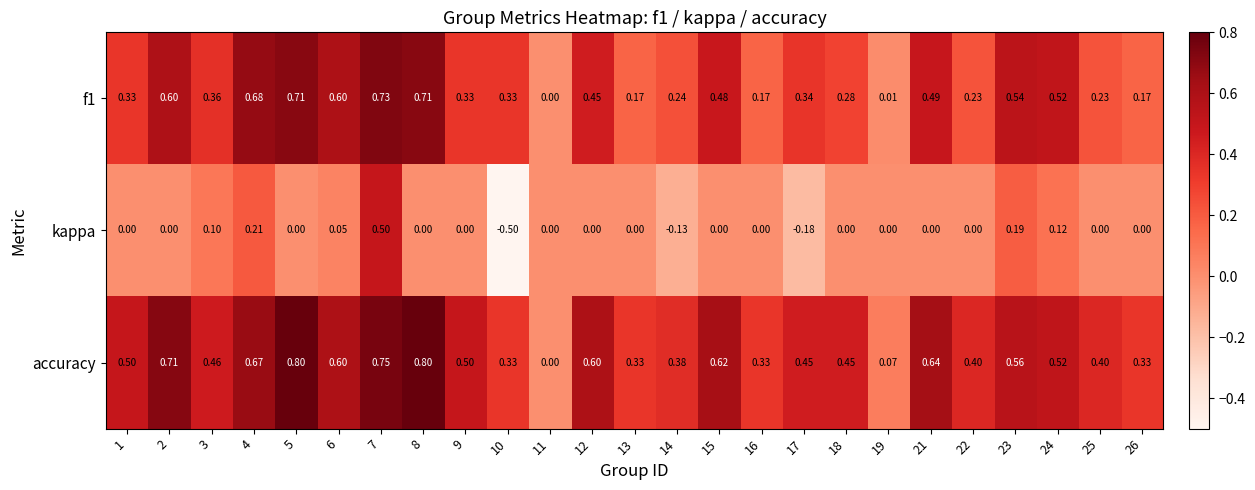

Which series has the largest total across all categories?

accuracy